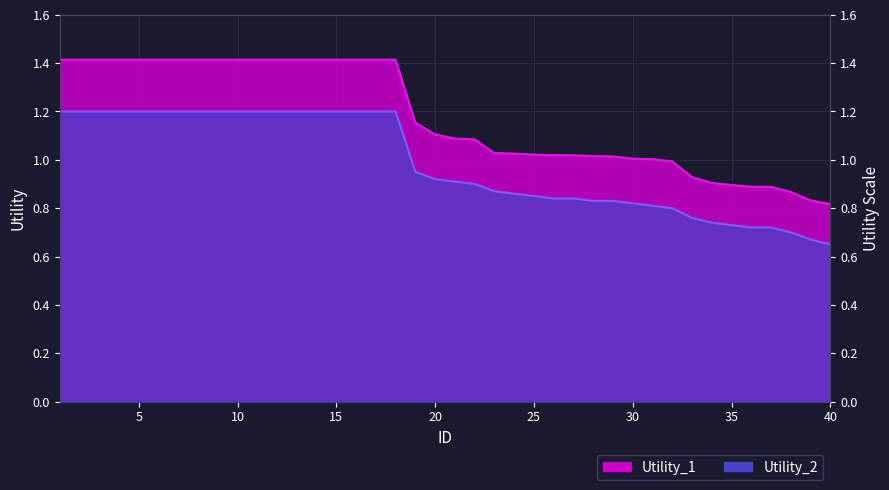

Reading left to right, extract all data points from this chart.

Utility_1: 1=1.4	2=1.4	3=1.4	4=1.4	5=1.4	6=1.4	7=1.4	8=1.4	9=1.4	10=1.4	11=1.4	12=1.4	13=1.4	14=1.4	15=1.4	16=1.4	17=1.4	18=1.4	19=1.2	20=1.1	21=1.1	22=1.1	23=1.0	24=1.0	25=1.0	26=1.0	27=1.0	28=1.0	29=1.0	30=1.0	31=1.0	32=1.0	33=0.9	34=0.9	35=0.9	36=0.9	37=0.9	38=0.9	39=0.8	40=0.8
Utility_2: 1=1.2	2=1.2	3=1.2	4=1.2	5=1.2	6=1.2	7=1.2	8=1.2	9=1.2	10=1.2	11=1.2	12=1.2	13=1.2	14=1.2	15=1.2	16=1.2	17=1.2	18=1.2	19=0.9	20=0.9	21=0.9	22=0.9	23=0.9	24=0.9	25=0.8	26=0.8	27=0.8	28=0.8	29=0.8	30=0.8	31=0.8	32=0.8	33=0.8	34=0.7	35=0.7	36=0.7	37=0.7	38=0.7	39=0.7	40=0.7